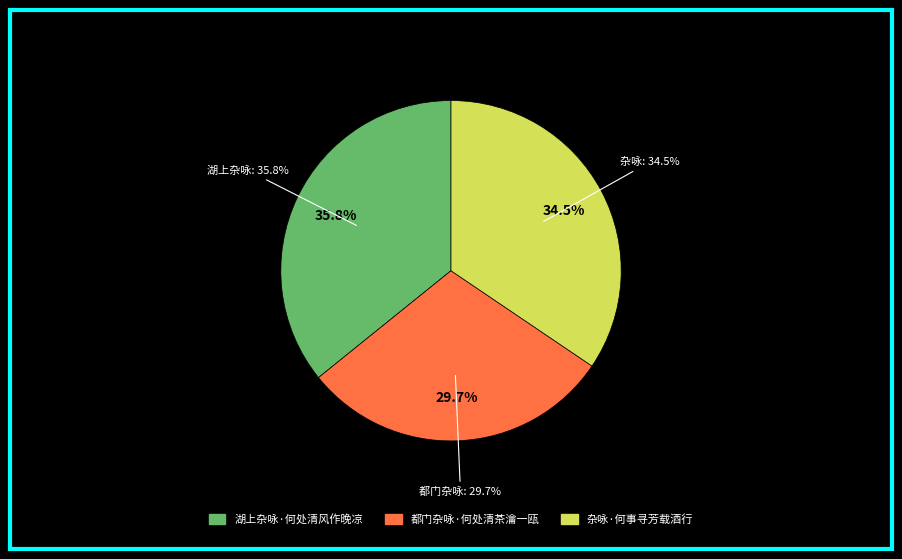

How much of the chart is everything except 杂咏·何事寻芳载酒行?

65.5%